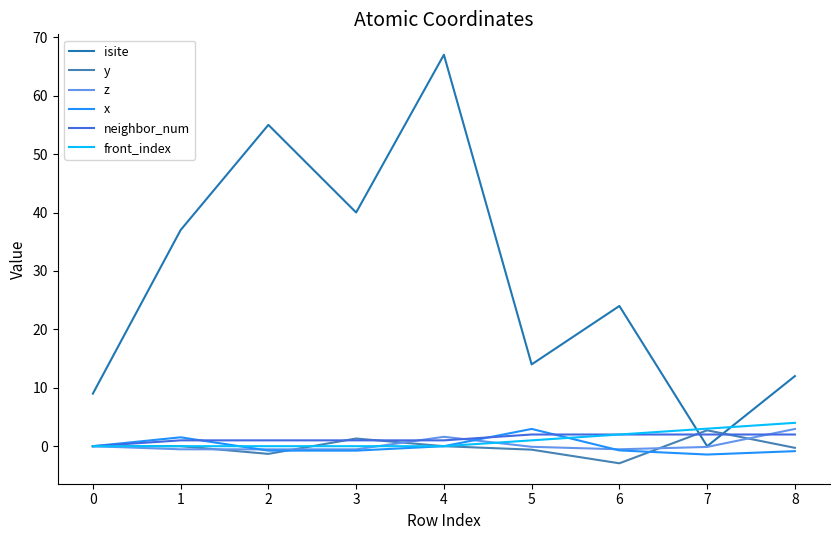

Which series has the largest range (max minus min)?

isite